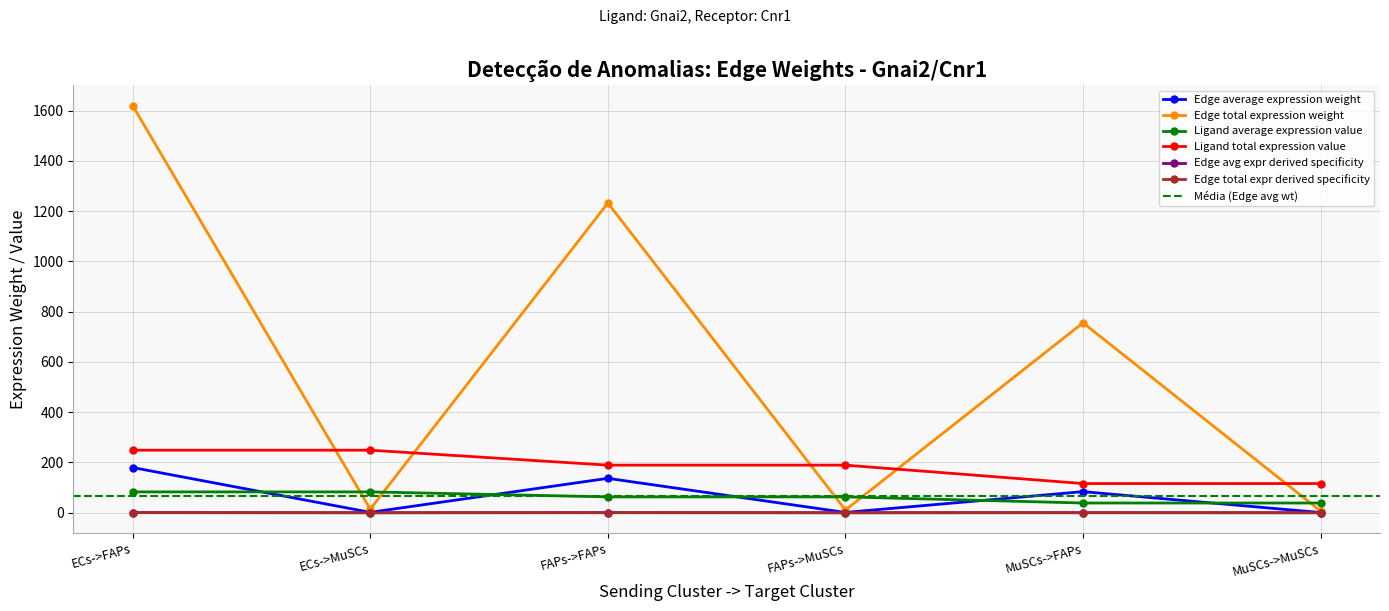

Which series has the largest range (max minus min)?

Edge total expression weight